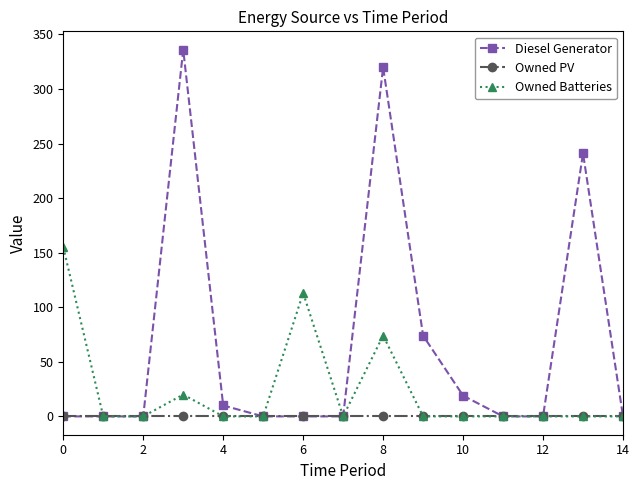

What is the maximum value shown in the chart?

336